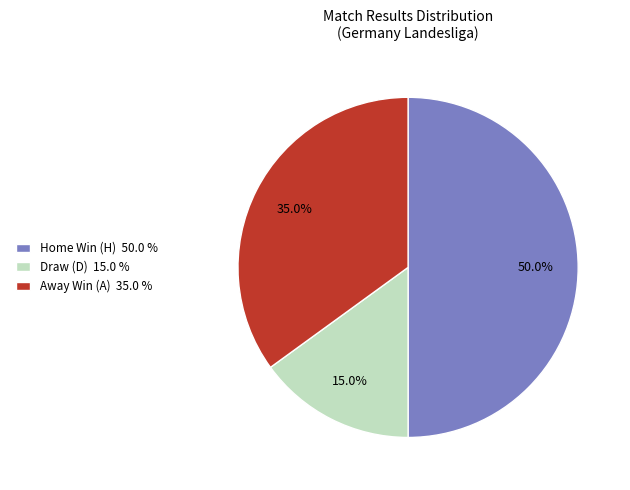

To the nearest percent, what is the average slice percentage?

33%